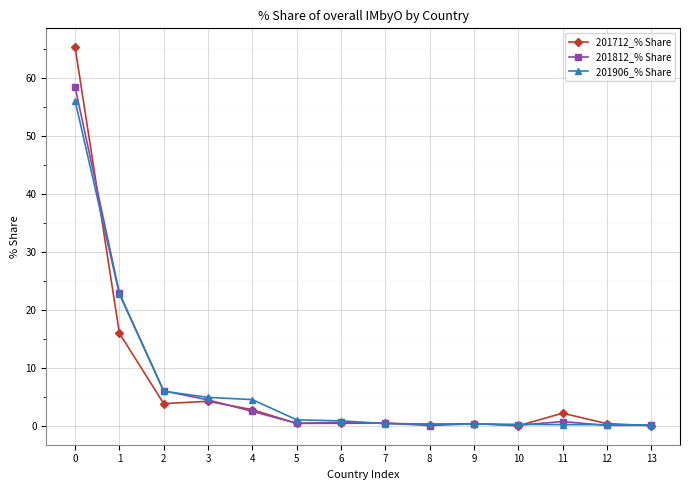

True or false: 201812_% Share and 201712_% Share intersect in this chart.

True